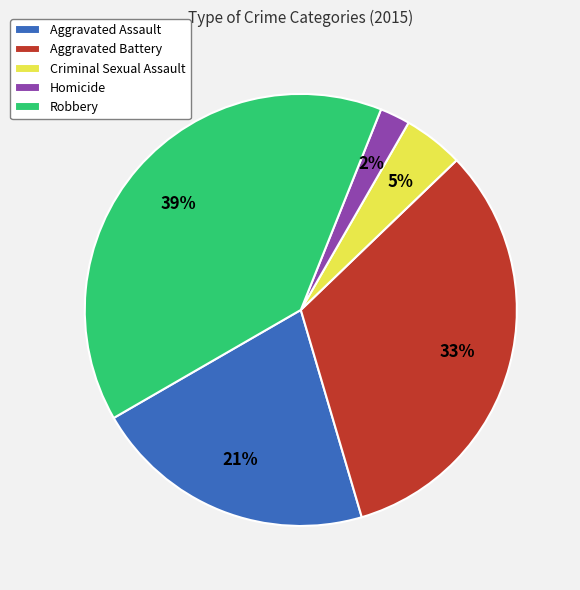

To the nearest percent, what percentage of the pie is Aggravated Assault?

21%